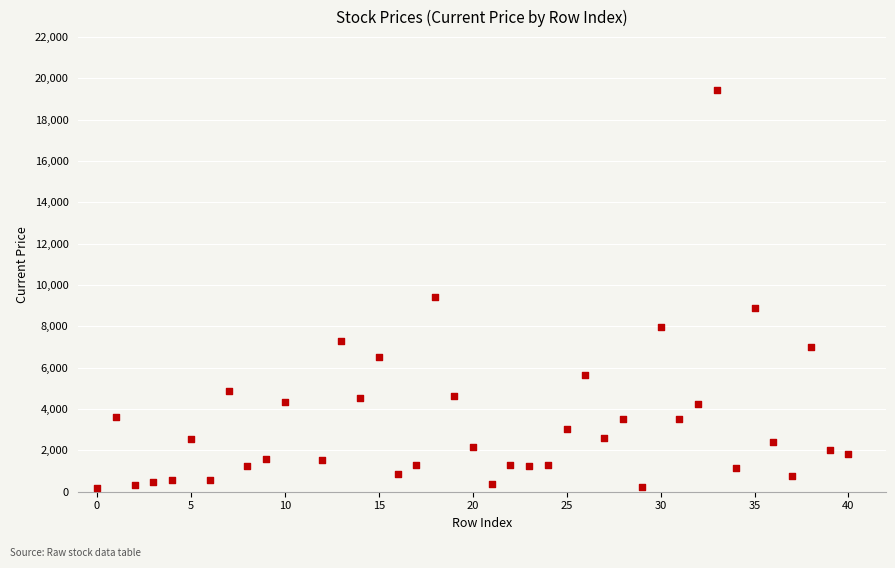

What is the range of X values (max minus min)?

40